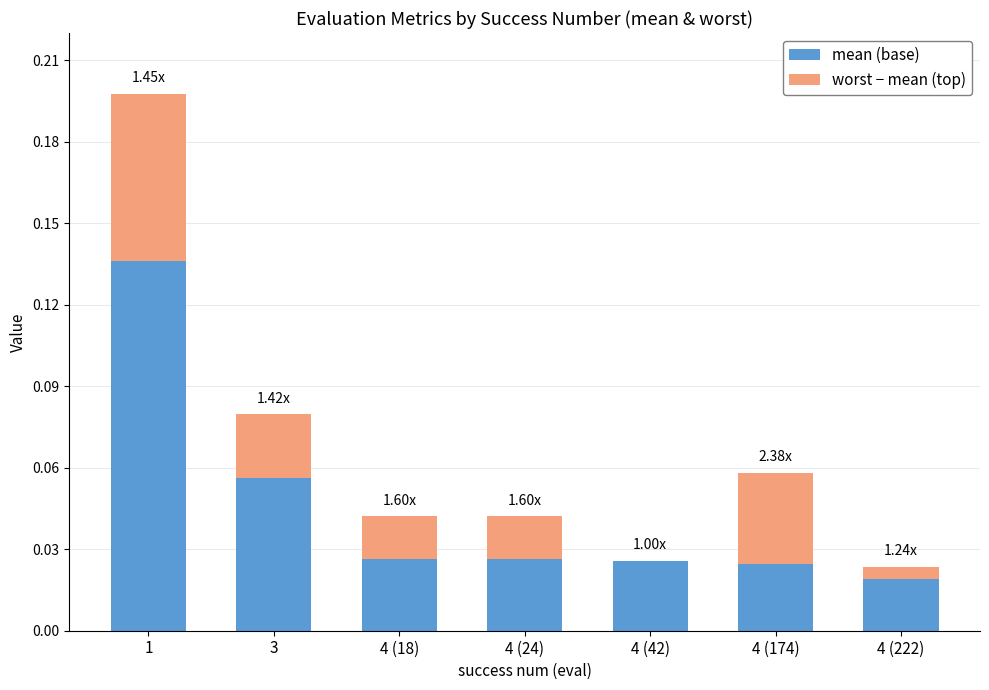

Are the bars grouped side by side (vs. stacked)?

No